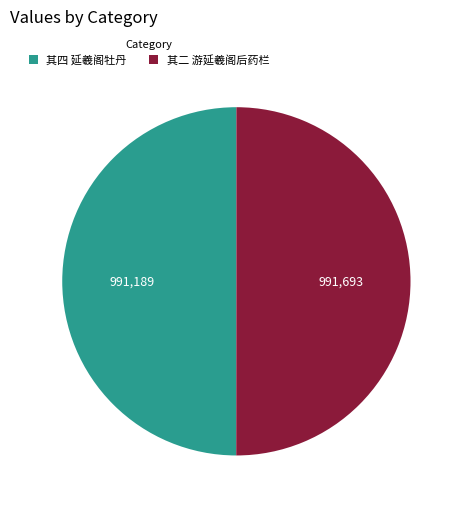

What is the ratio of the value at 其四 延羲阁牡丹 to the value at 其二 游延羲阁后药栏?

1.0